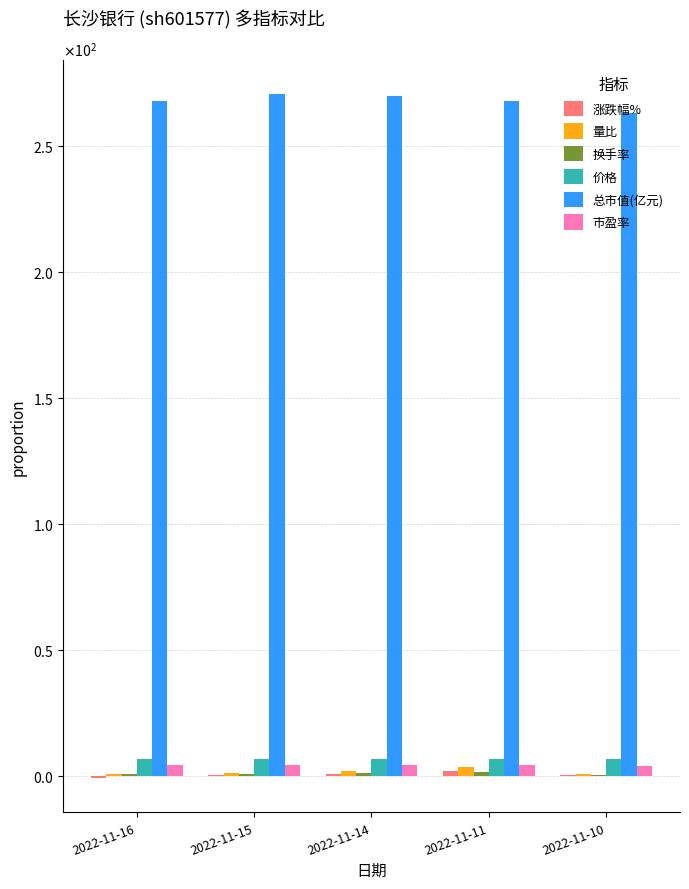

Between 2022-11-16 and 2022-11-10, which series saw the biggest shift?

总市值(亿元)